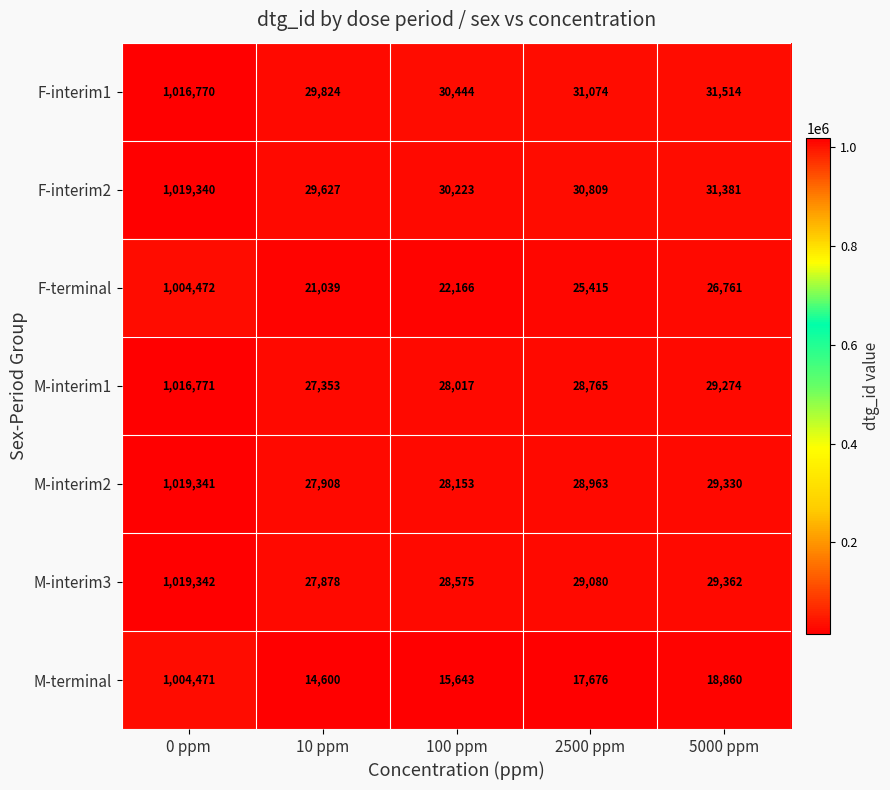

What is the total value across all series at 10 ppm?

178229